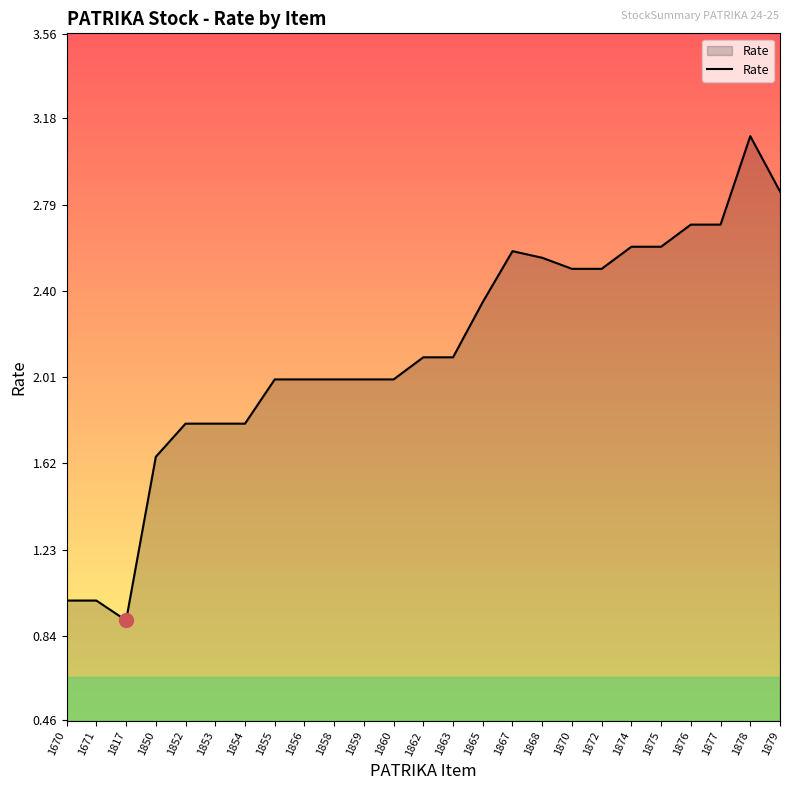

At which category does the chart reach its peak across all series?

1878